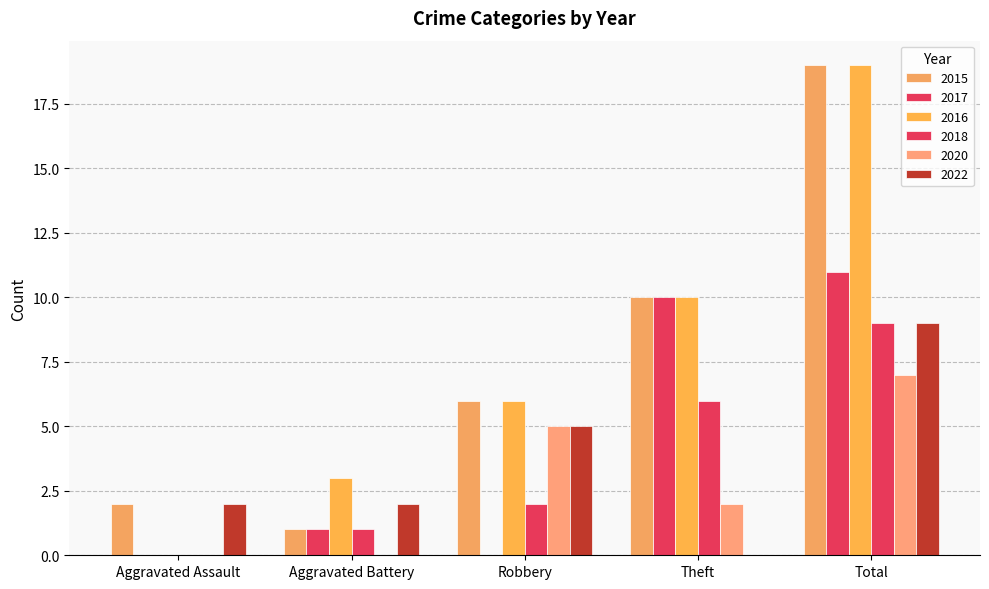

What is the total value across all series at Theft?

38